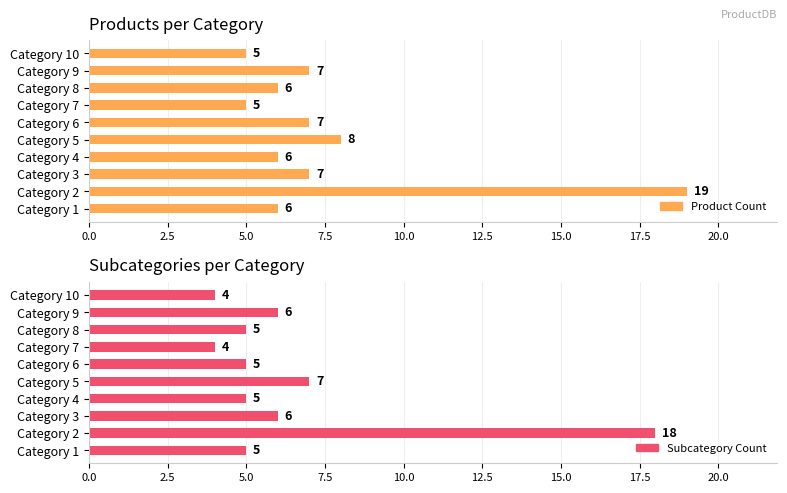

Read the Subcategory Count value at Category 2, to the nearest 5.

20